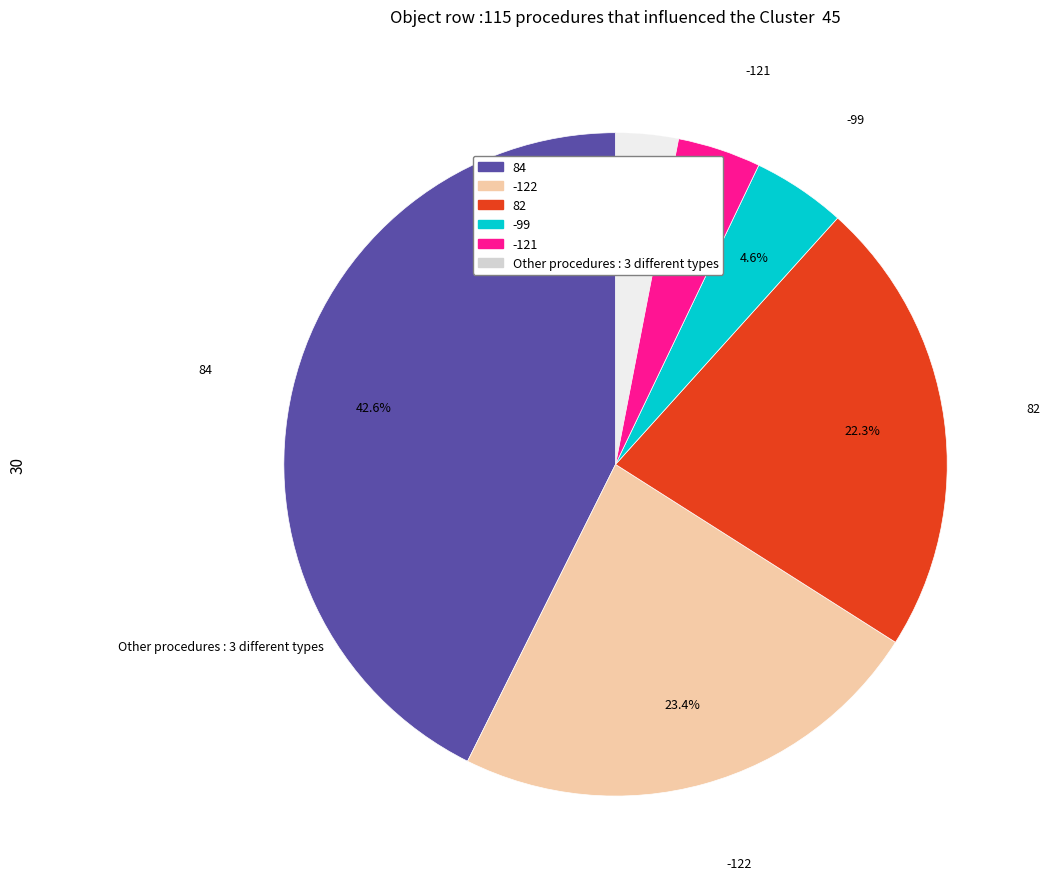

Does any single category account for the majority?

No